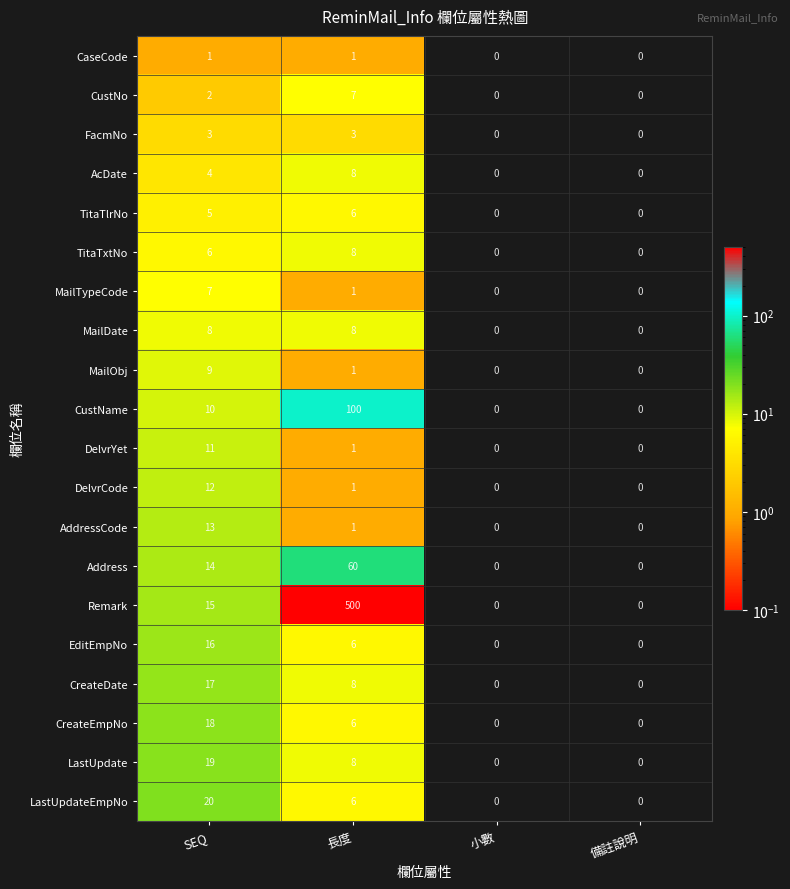

How many values in TitaTlrNo are above zero?

2